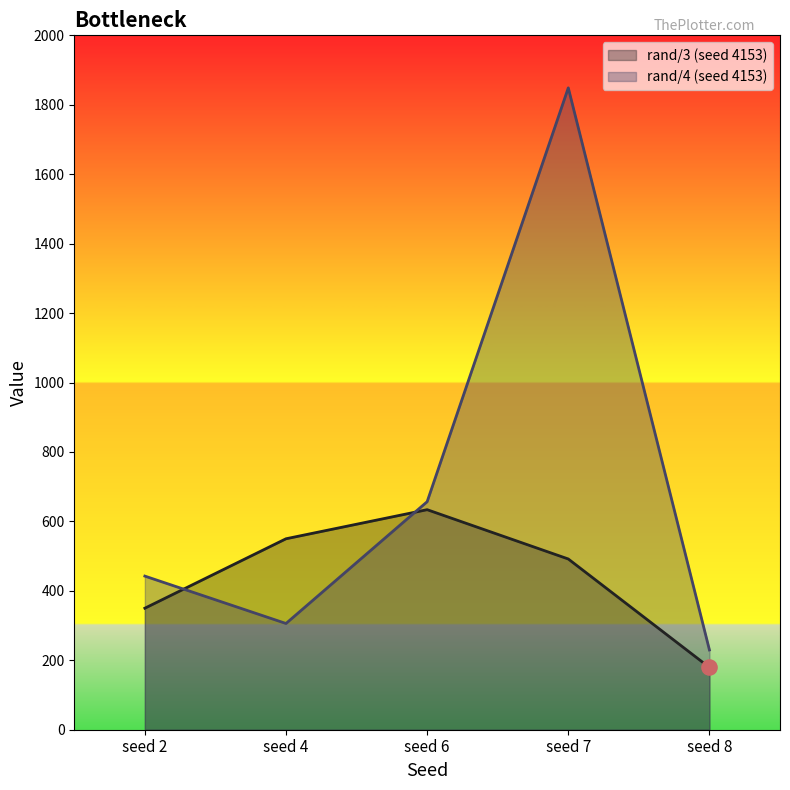

Which series has the largest total across all categories?

rand/4 (seed 4153)